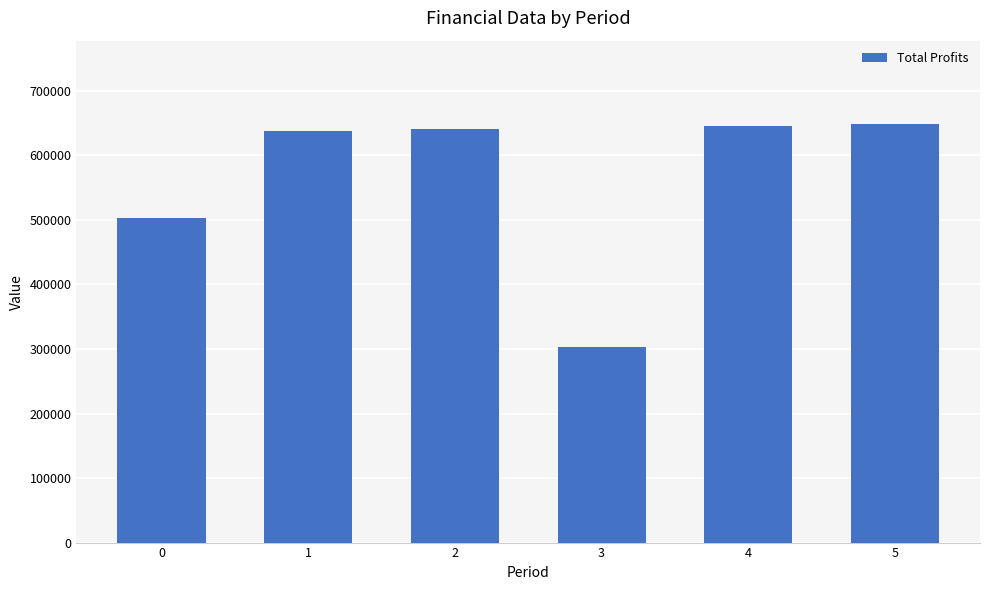

What is the change in value from 3 to 5?

+345541.8